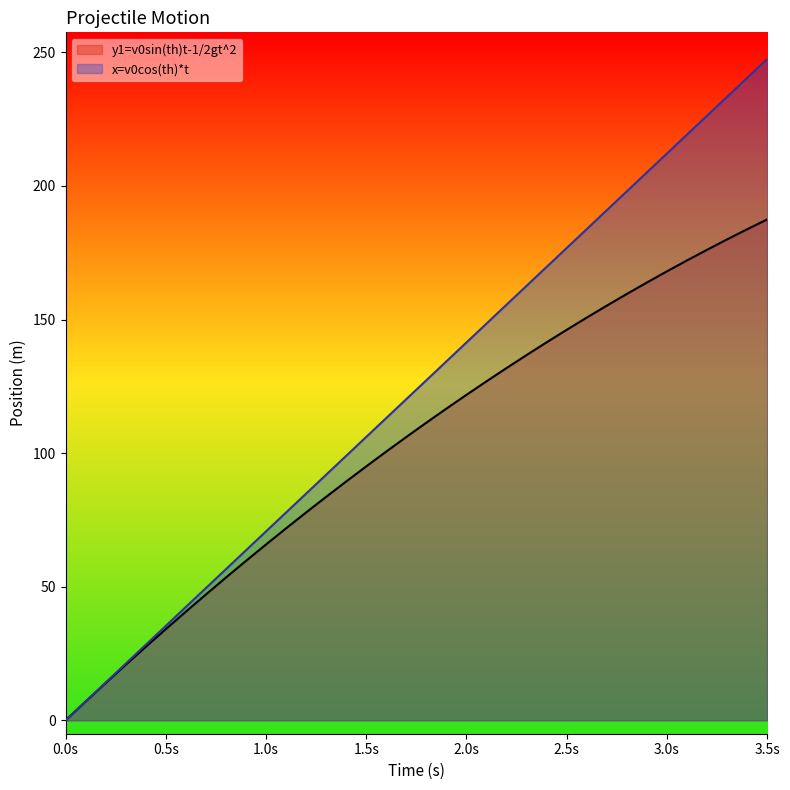

List the series in order of their overall mean, lowest first.

y1=v0sin(th)t-1/2gt^2, x=v0cos(th)*t